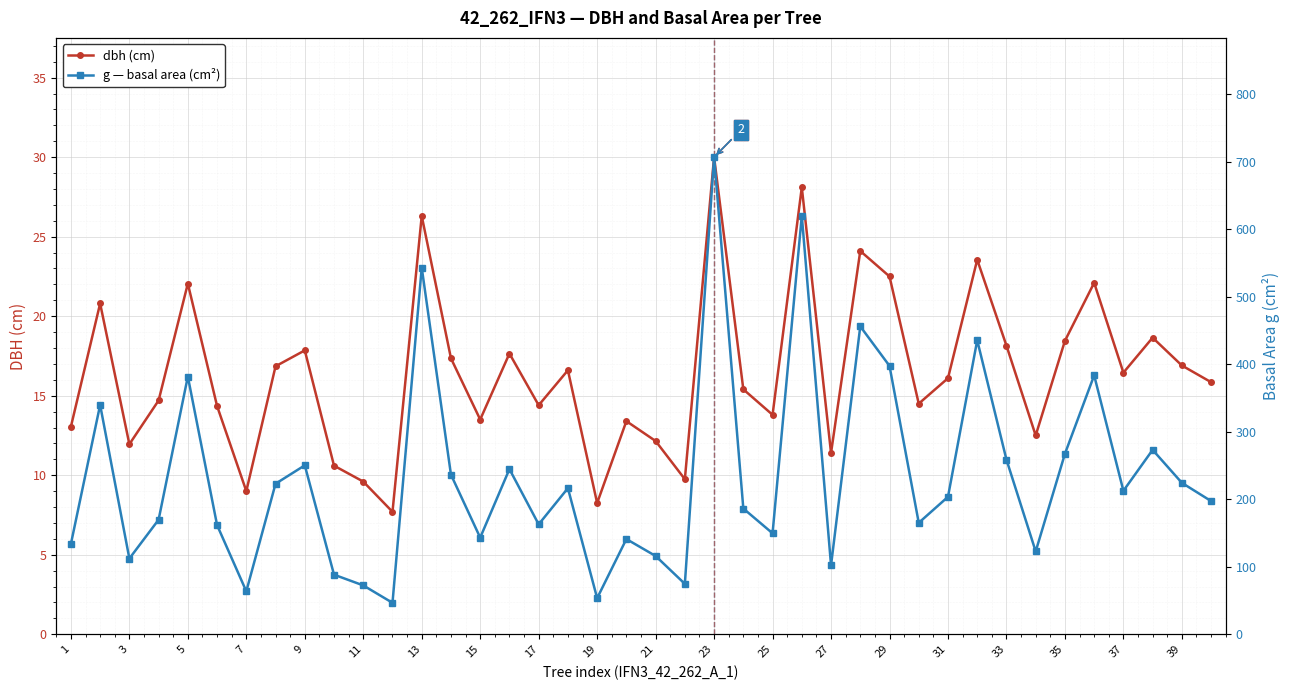

Is it true that dbh (cm) equals 8.0 at 3?

False